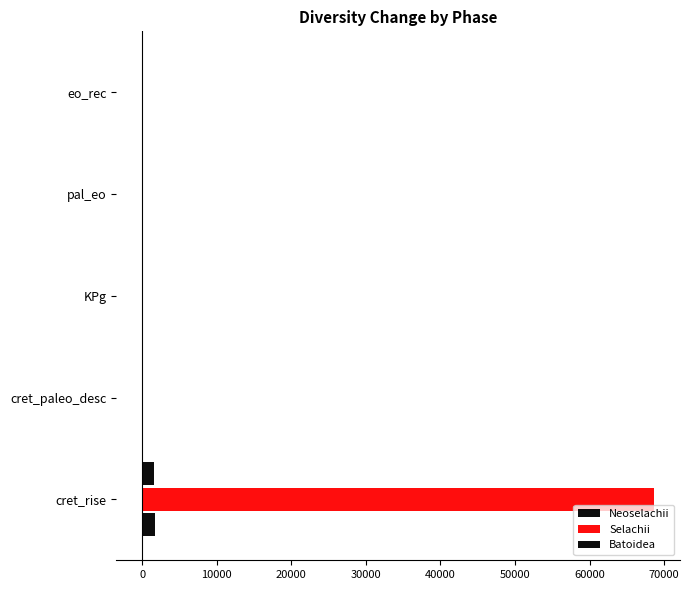

What is the average value of the Batoidea series?

312